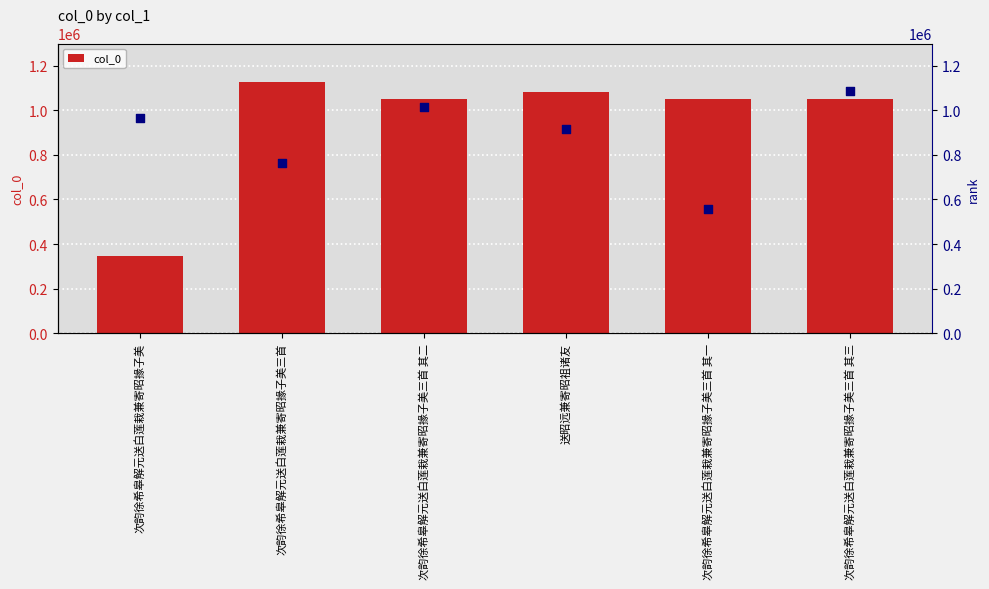

Which series contains the highest Y value?

col_0